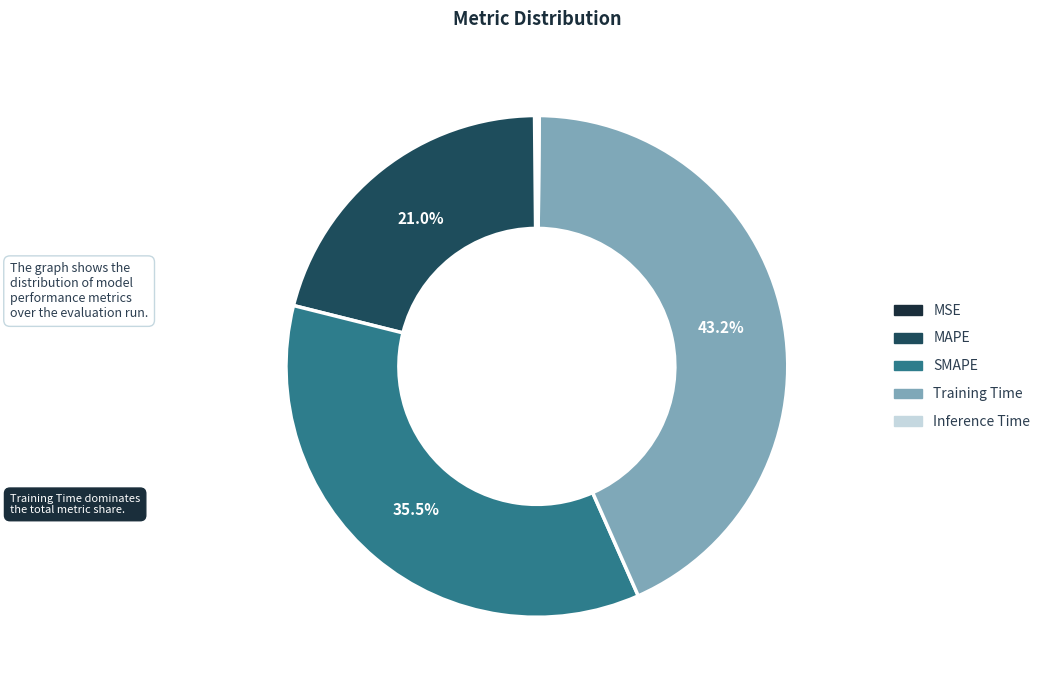

Does SMAPE represent more than half of the total?

No